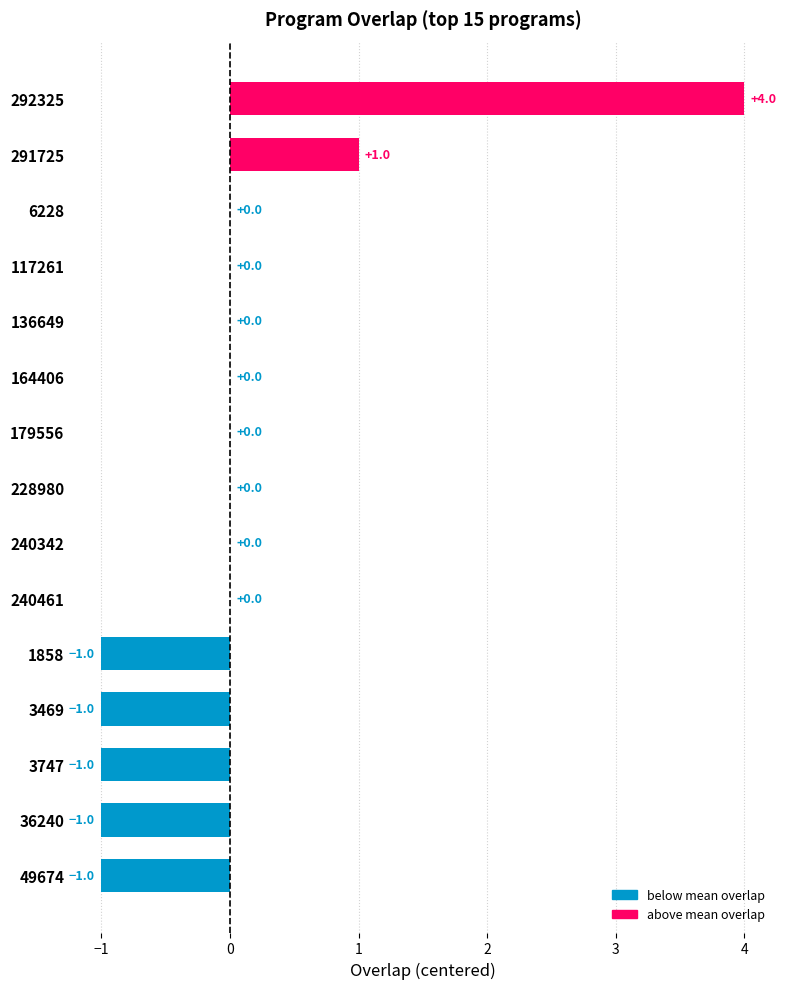

The value at 240342 is 0. True or false?

True